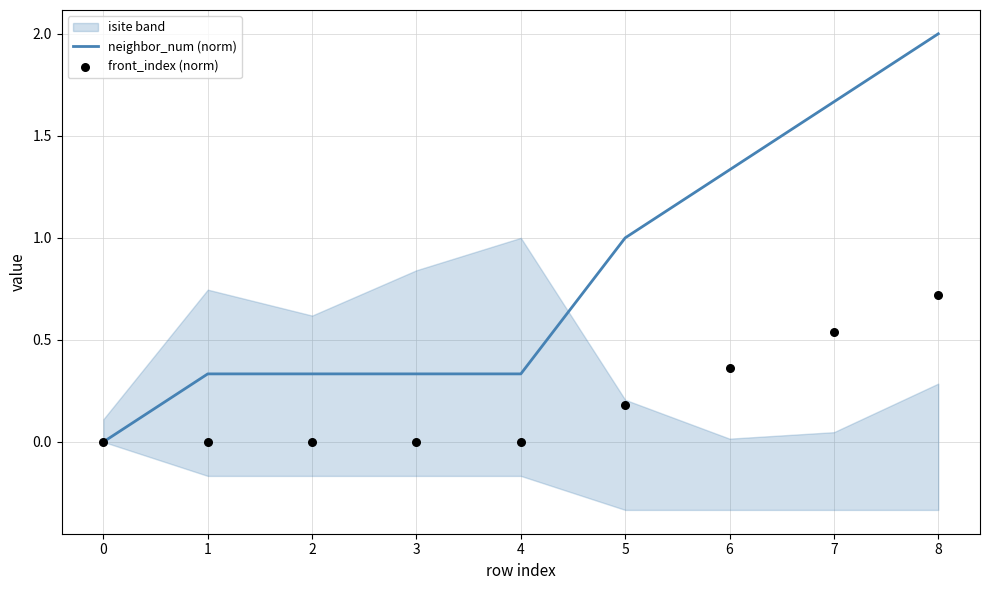

Which series reaches the maximum Y coordinate?

neighbor_num (norm)